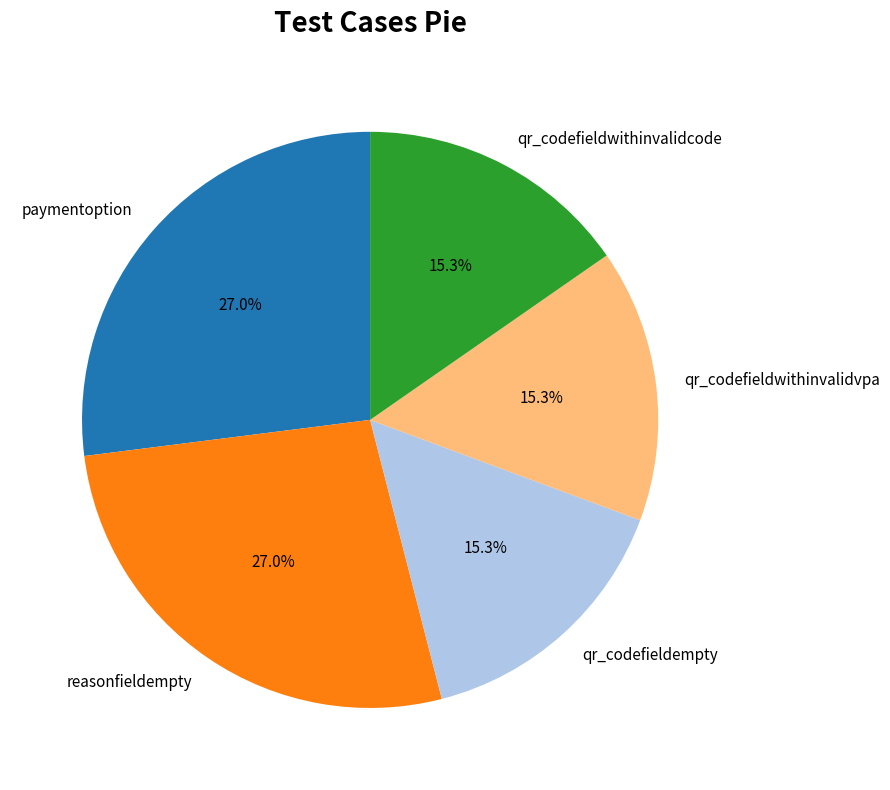

Does qr_codefieldwithinvalidvpa represent more than half of the total?

No